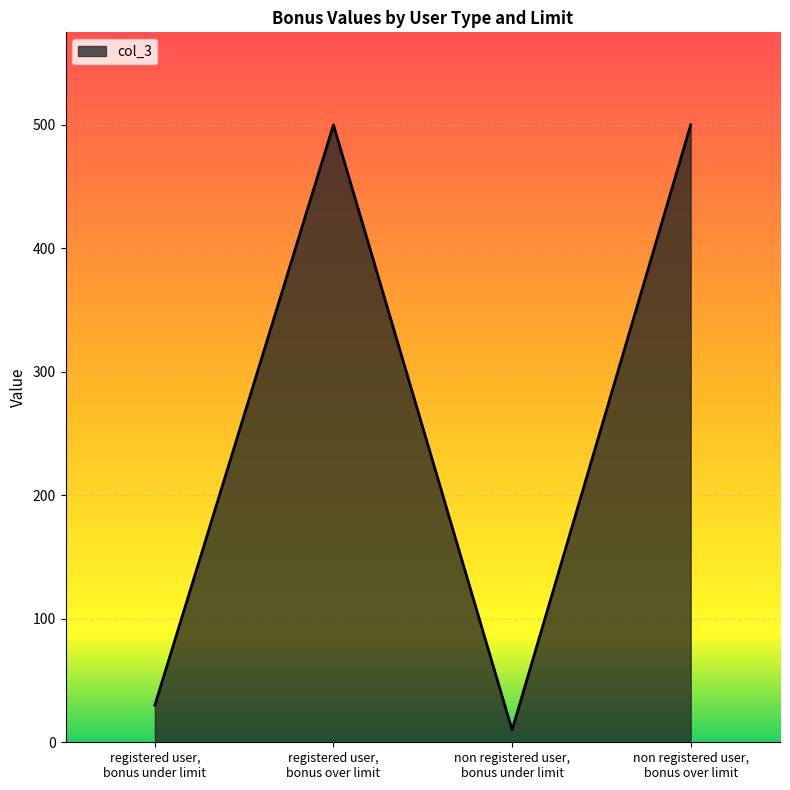

What value does the data have at registered user,
bonus over limit?

500